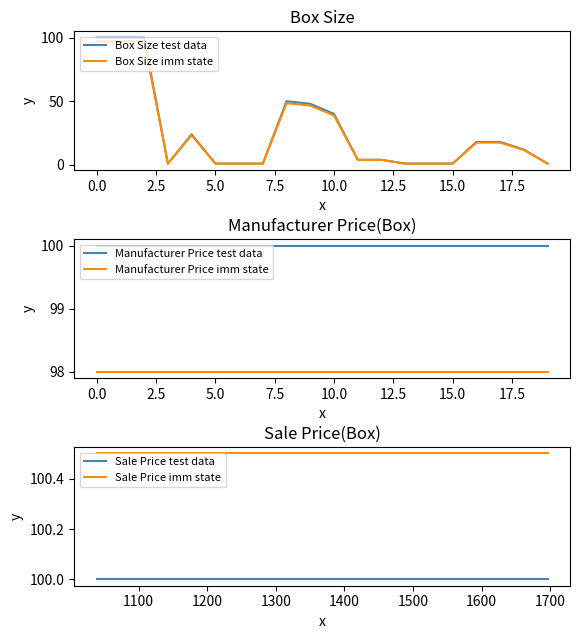

What are all the series names shown in the legend?

Box Size test data, Box Size imm state, Manufacturer Price test data, Manufacturer Price imm state, Sale Price test data, Sale Price imm state